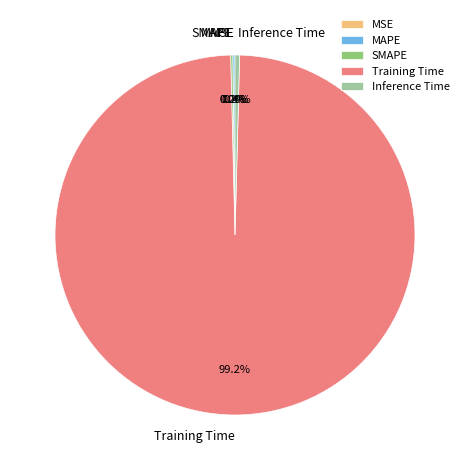

Between Training Time and Inference Time, which is larger?

Training Time